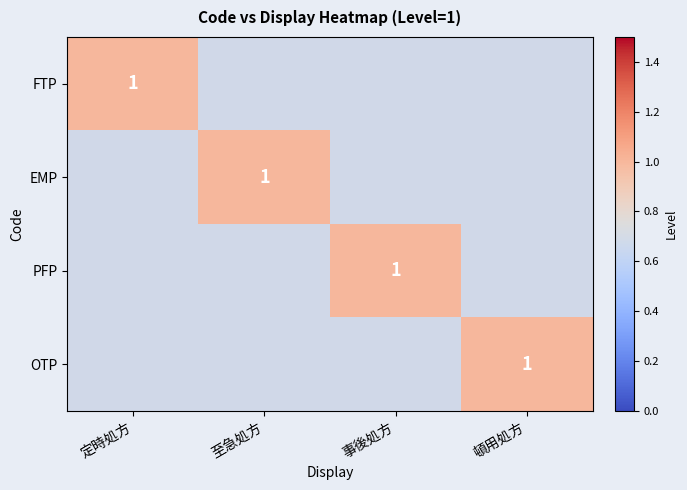

The value of PFP at 事後処方 is 2. True or false?

False